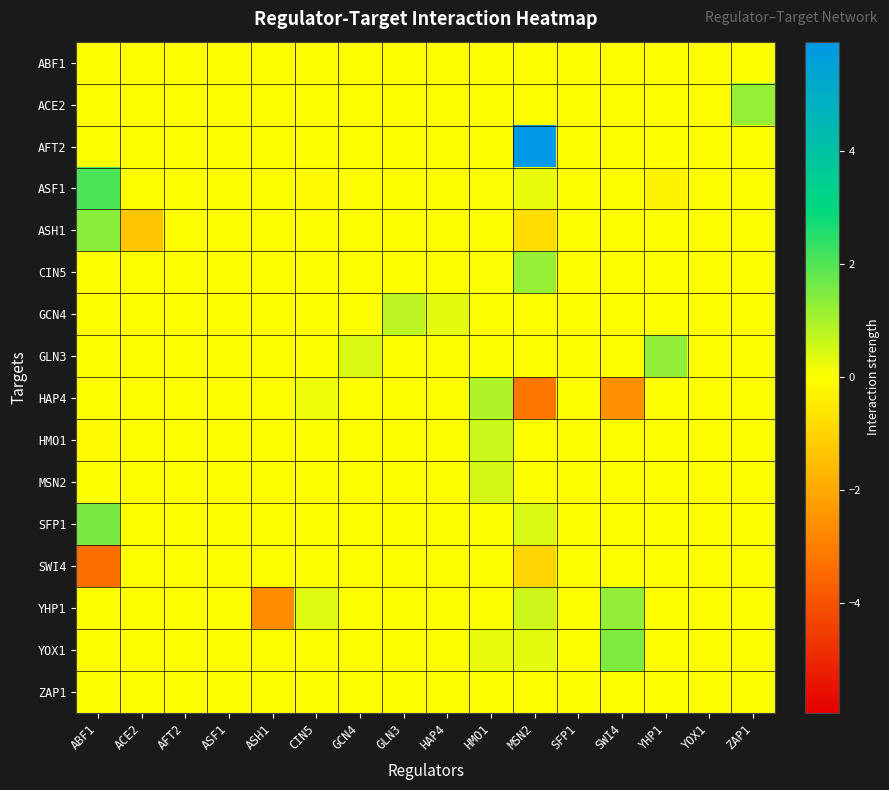

Reading left to right, list all the values displayed in this chart.

ABF1: ABF1=0.0	ACE2=0.0	AFT2=0.0	ASF1=0.0	ASH1=0.0	CIN5=0.0	GCN4=0.0	GLN3=0.0	HAP4=0.0	HMO1=0.0	MSN2=0.0	SFP1=0.0	SWI4=0.0	YHP1=0.0	YOX1=0.0	ZAP1=0.0
ACE2: ABF1=0.0	ACE2=0.0	AFT2=0.0	ASF1=0.0	ASH1=0.0	CIN5=0.0	GCN4=0.0	GLN3=0.0	HAP4=0.0	HMO1=0.0	MSN2=0.0	SFP1=0.0	SWI4=0.0	YHP1=0.0	YOX1=0.0	ZAP1=1.2
AFT2: ABF1=0.0	ACE2=0.0	AFT2=0.0	ASF1=0.0	ASH1=0.0	CIN5=0.0	GCN4=0.0	GLN3=0.0	HAP4=0.0	HMO1=0.0	MSN2=5.9	SFP1=0.0	SWI4=0.0	YHP1=0.0	YOX1=0.0	ZAP1=0.0
ASF1: ABF1=2.0	ACE2=0.0	AFT2=0.0	ASF1=0.0	ASH1=0.0	CIN5=-0.1	GCN4=0.0	GLN3=0.0	HAP4=0.0	HMO1=0.0	MSN2=0.3	SFP1=0.0	SWI4=0.0	YHP1=-0.3	YOX1=0.0	ZAP1=0.0
ASH1: ABF1=1.4	ACE2=-1.3	AFT2=0.0	ASF1=0.0	ASH1=0.0	CIN5=0.0	GCN4=0.0	GLN3=0.0	HAP4=0.0	HMO1=0.0	MSN2=-0.8	SFP1=0.0	SWI4=0.0	YHP1=0.0	YOX1=0.0	ZAP1=0.0
CIN5: ABF1=0.0	ACE2=0.0	AFT2=0.0	ASF1=0.0	ASH1=0.0	CIN5=0.0	GCN4=0.0	GLN3=0.0	HAP4=0.0	HMO1=0.0	MSN2=1.2	SFP1=0.0	SWI4=0.0	YHP1=0.0	YOX1=0.0	ZAP1=0.0
GCN4: ABF1=0.0	ACE2=0.0	AFT2=0.0	ASF1=0.0	ASH1=0.0	CIN5=0.0	GCN4=0.0	GLN3=0.8	HAP4=0.3	HMO1=-0.0	MSN2=0.0	SFP1=0.0	SWI4=0.0	YHP1=0.0	YOX1=0.0	ZAP1=0.0
GLN3: ABF1=0.0	ACE2=0.0	AFT2=0.0	ASF1=0.0	ASH1=0.0	CIN5=0.0	GCN4=0.4	GLN3=0.0	HAP4=0.0	HMO1=0.0	MSN2=0.0	SFP1=0.0	SWI4=0.0	YHP1=1.3	YOX1=0.0	ZAP1=0.0
HAP4: ABF1=0.0	ACE2=0.0	AFT2=0.0	ASF1=0.0	ASH1=0.0	CIN5=0.2	GCN4=0.0	GLN3=0.0	HAP4=0.0	HMO1=0.9	MSN2=-3.2	SFP1=0.0	SWI4=-2.6	YHP1=0.0	YOX1=0.0	ZAP1=0.0
HMO1: ABF1=-0.1	ACE2=0.0	AFT2=0.0	ASF1=0.0	ASH1=0.0	CIN5=0.0	GCN4=0.0	GLN3=0.0	HAP4=0.0	HMO1=0.6	MSN2=0.0	SFP1=0.0	SWI4=0.0	YHP1=0.0	YOX1=0.0	ZAP1=0.0
MSN2: ABF1=0.0	ACE2=0.0	AFT2=0.0	ASF1=0.0	ASH1=0.0	CIN5=0.0	GCN4=0.0	GLN3=0.0	HAP4=0.0	HMO1=0.5	MSN2=0.0	SFP1=0.0	SWI4=0.0	YHP1=0.0	YOX1=0.0	ZAP1=0.0
SFP1: ABF1=1.6	ACE2=0.0	AFT2=0.0	ASF1=0.0	ASH1=0.0	CIN5=0.0	GCN4=0.0	GLN3=0.0	HAP4=0.0	HMO1=0.0	MSN2=0.4	SFP1=0.0	SWI4=0.0	YHP1=0.0	YOX1=0.0	ZAP1=0.0
SWI4: ABF1=-3.4	ACE2=0.0	AFT2=0.0	ASF1=0.0	ASH1=0.0	CIN5=0.0	GCN4=0.0	GLN3=0.0	HAP4=0.0	HMO1=0.0	MSN2=-1.0	SFP1=0.0	SWI4=0.0	YHP1=0.0	YOX1=0.0	ZAP1=0.0
YHP1: ABF1=0.0	ACE2=0.0	AFT2=0.0	ASF1=0.0	ASH1=-2.7	CIN5=0.4	GCN4=0.0	GLN3=0.0	HAP4=0.0	HMO1=0.0	MSN2=0.6	SFP1=0.0	SWI4=1.3	YHP1=0.0	YOX1=0.0	ZAP1=0.0
YOX1: ABF1=0.0	ACE2=0.0	AFT2=0.0	ASF1=0.0	ASH1=0.0	CIN5=0.0	GCN4=0.0	GLN3=0.0	HAP4=0.0	HMO1=0.2	MSN2=0.3	SFP1=0.0	SWI4=1.5	YHP1=0.0	YOX1=0.0	ZAP1=0.0
ZAP1: ABF1=0.0	ACE2=0.0	AFT2=0.0	ASF1=0.0	ASH1=0.0	CIN5=0.0	GCN4=0.0	GLN3=0.0	HAP4=0.0	HMO1=0.0	MSN2=0.0	SFP1=0.0	SWI4=0.0	YHP1=0.0	YOX1=0.0	ZAP1=0.0